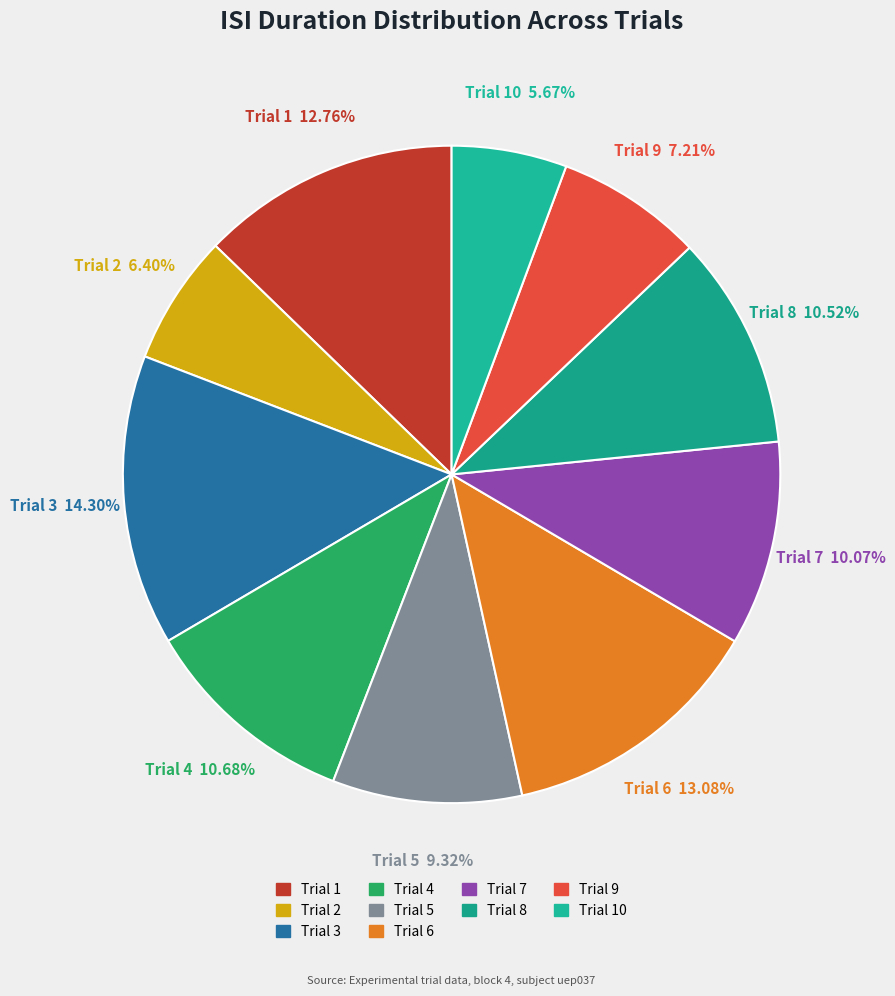

How many slices are in this pie chart?

10